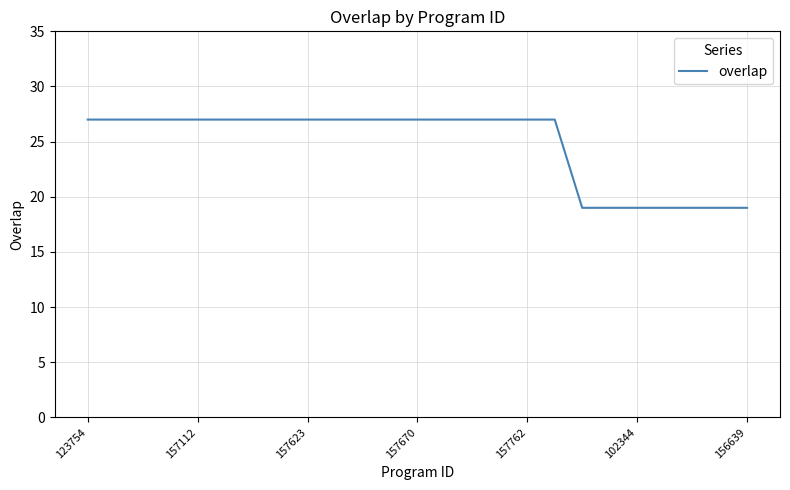

What is the maximum value shown in the chart?

27